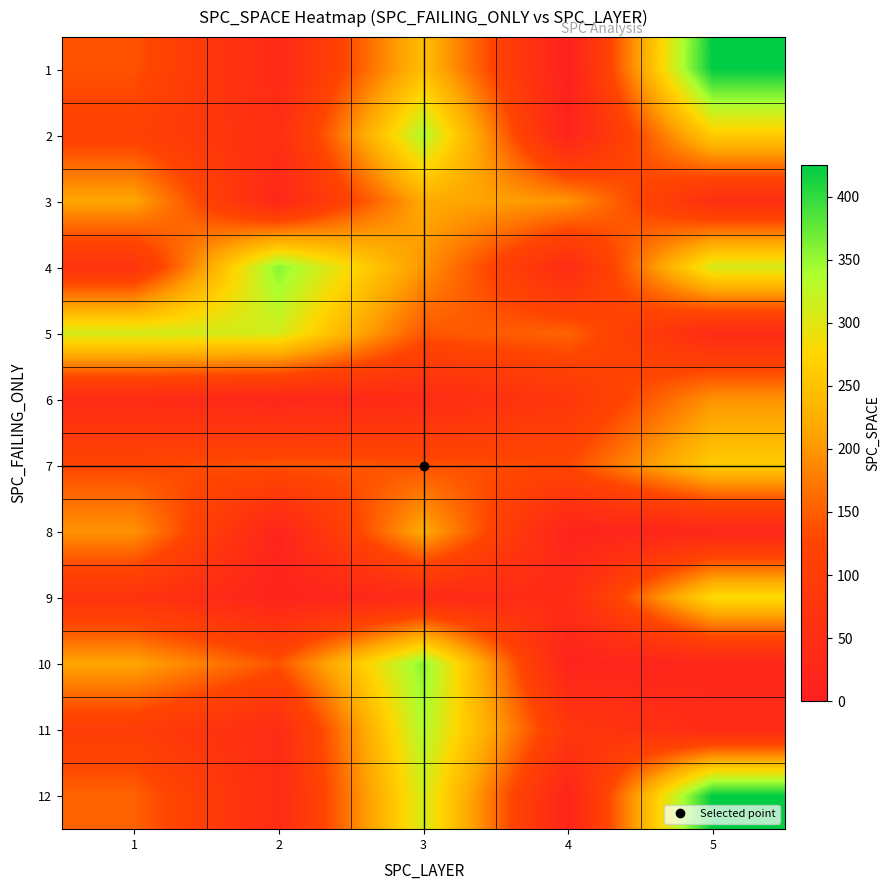

At 3, list the series in order from largest to smallest.

10, 2, 11, 12, 1, 8, 3, 4, 5, 7, 6, 9